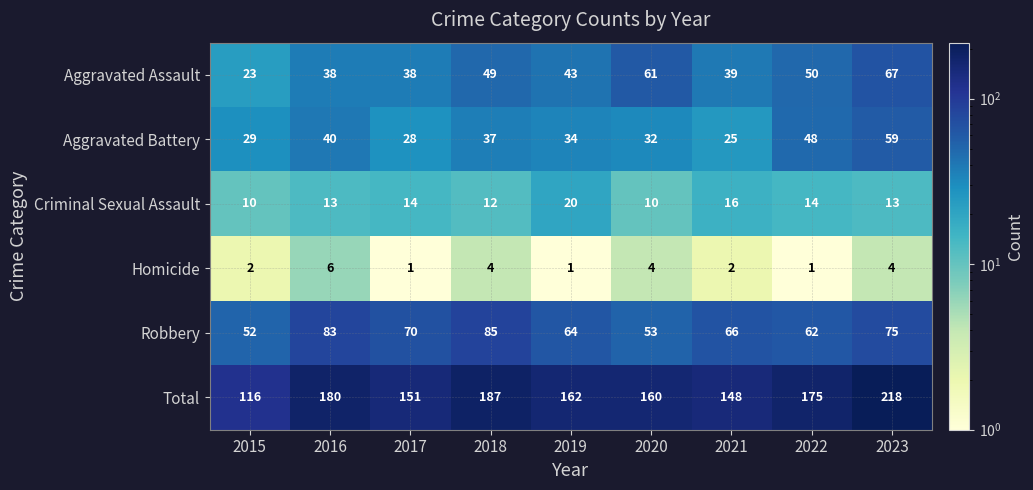

At which label does Total reach its minimum?

2015